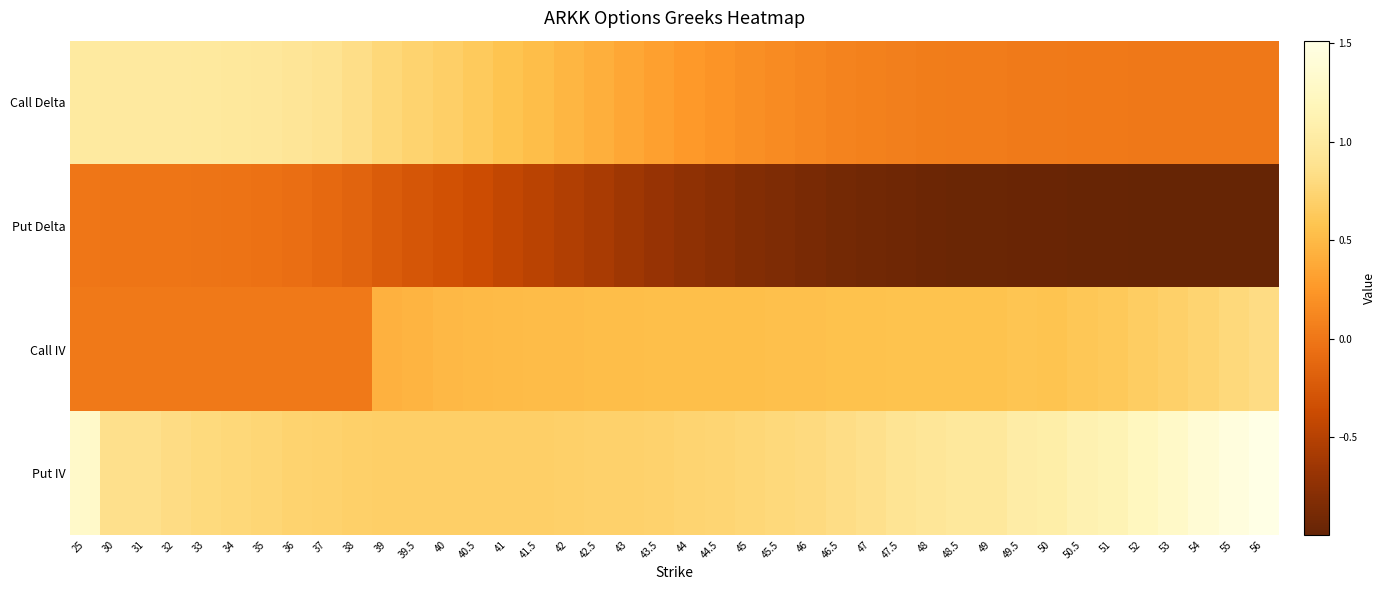

Reading left to right, extract all data points from this chart.

Call Delta: 25=1.0	30=1.0	31=1.0	32=1.0	33=1.0	34=1.0	35=1.0	36=0.9	37=0.9	38=0.8	39=0.8	39.5=0.7	40=0.7	40.5=0.6	41=0.6	41.5=0.5	42=0.5	42.5=0.4	43=0.4	43.5=0.3	44=0.3	44.5=0.2	45=0.2	45.5=0.2	46=0.1	46.5=0.1	47=0.1	47.5=0.1	48=0.1	48.5=0.0	49=0.0	49.5=0.0	50=0.0	50.5=0.0	51=0.0	52=0.0	53=0.0	54=0.0	55=0.0	56=0.0
Put Delta: 25=-0.0	30=-0.0	31=-0.0	32=-0.0	33=-0.0	34=-0.0	35=-0.0	36=-0.1	37=-0.1	38=-0.2	39=-0.2	39.5=-0.3	40=-0.3	40.5=-0.4	41=-0.4	41.5=-0.5	42=-0.5	42.5=-0.6	43=-0.6	43.5=-0.7	44=-0.7	44.5=-0.8	45=-0.8	45.5=-0.8	46=-0.9	46.5=-0.9	47=-0.9	47.5=-0.9	48=-0.9	48.5=-1.0	49=-1.0	49.5=-1.0	50=-1.0	50.5=-1.0	51=-1.0	52=-1.0	53=-1.0	54=-1.0	55=-1.0	56=-1.0
Call IV: 25=0.0	30=0.0	31=0.0	32=0.0	33=0.0	34=0.0	35=0.0	36=0.0	37=0.0	38=0.0	39=0.4	39.5=0.5	40=0.5	40.5=0.5	41=0.5	41.5=0.5	42=0.5	42.5=0.5	43=0.5	43.5=0.5	44=0.5	44.5=0.5	45=0.5	45.5=0.5	46=0.6	46.5=0.6	47=0.6	47.5=0.6	48=0.6	48.5=0.6	49=0.6	49.5=0.6	50=0.6	50.5=0.6	51=0.6	52=0.7	53=0.7	54=0.7	55=0.8	56=0.8
Put IV: 25=1.3	30=0.9	31=0.9	32=0.8	33=0.8	34=0.8	35=0.8	36=0.7	37=0.7	38=0.7	39=0.7	39.5=0.7	40=0.7	40.5=0.7	41=0.7	41.5=0.7	42=0.7	42.5=0.7	43=0.7	43.5=0.7	44=0.7	44.5=0.7	45=0.8	45.5=0.8	46=0.8	46.5=0.8	47=0.9	47.5=0.9	48=0.9	48.5=1.0	49=1.0	49.5=1.0	50=1.1	50.5=1.1	51=1.2	52=1.2	53=1.3	54=1.4	55=1.4	56=1.5